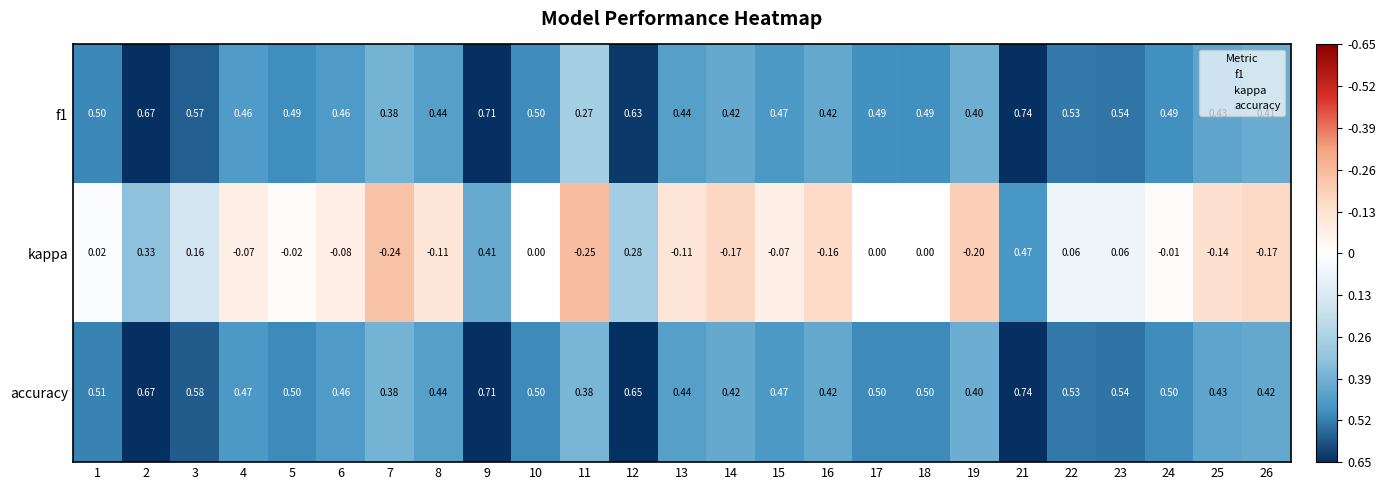

Is the value of kappa at 4 greater than the value of f1 at 24?

No